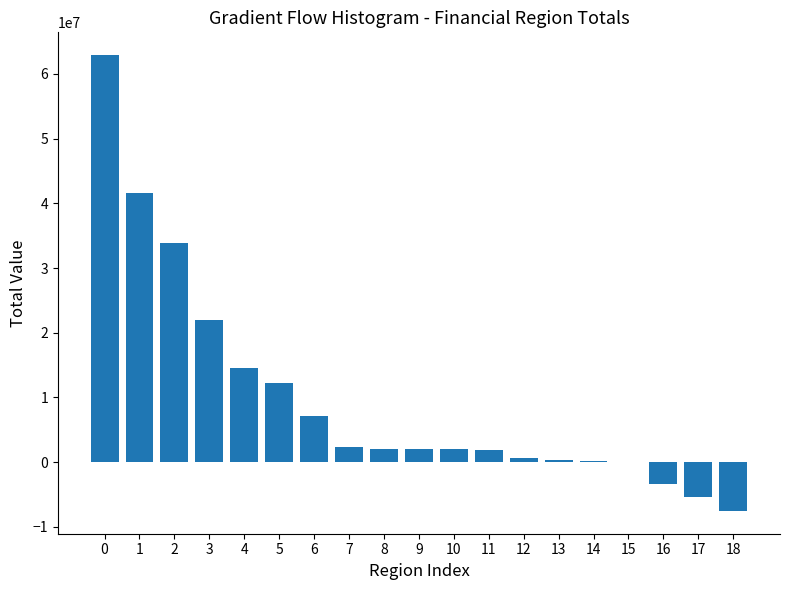

What is the sum of all values?

189280996.1